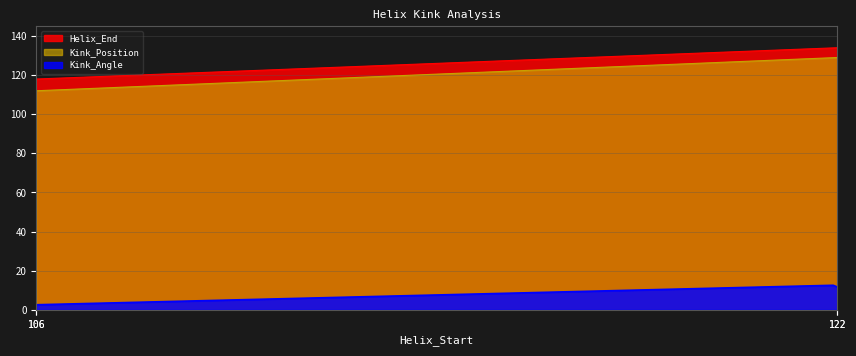

Rank the series at 106 from highest to lowest value.

Helix_End, Kink_Position, Kink_Angle